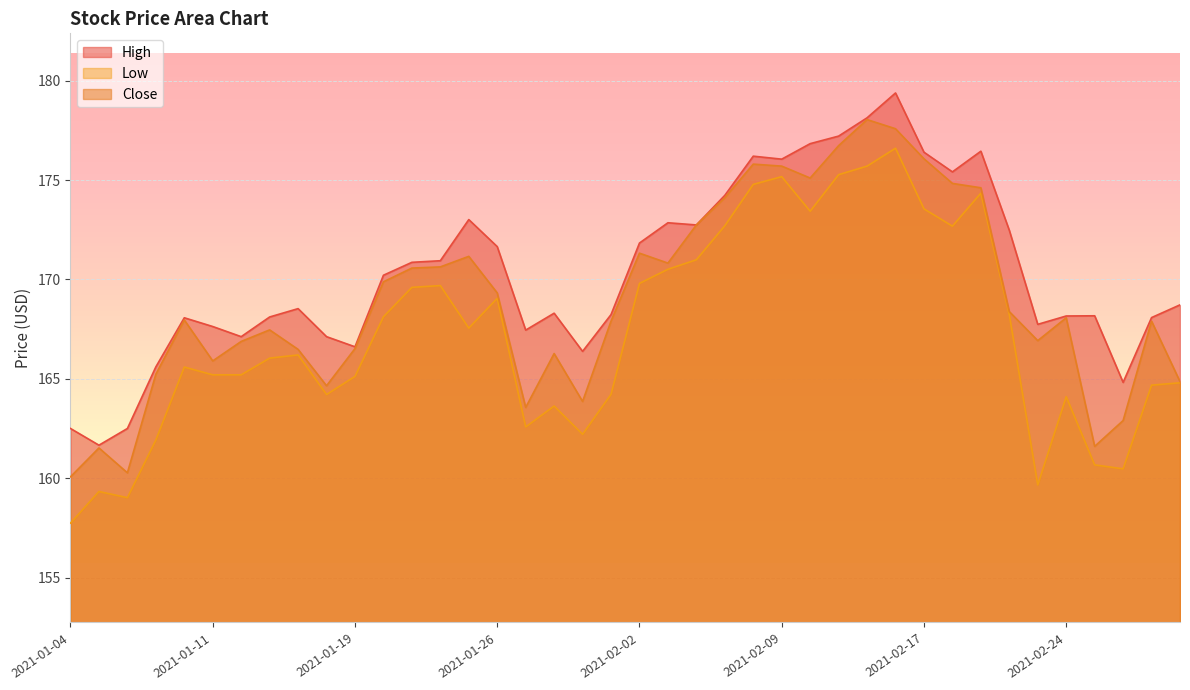

Which series has the widest spread of values?

Low